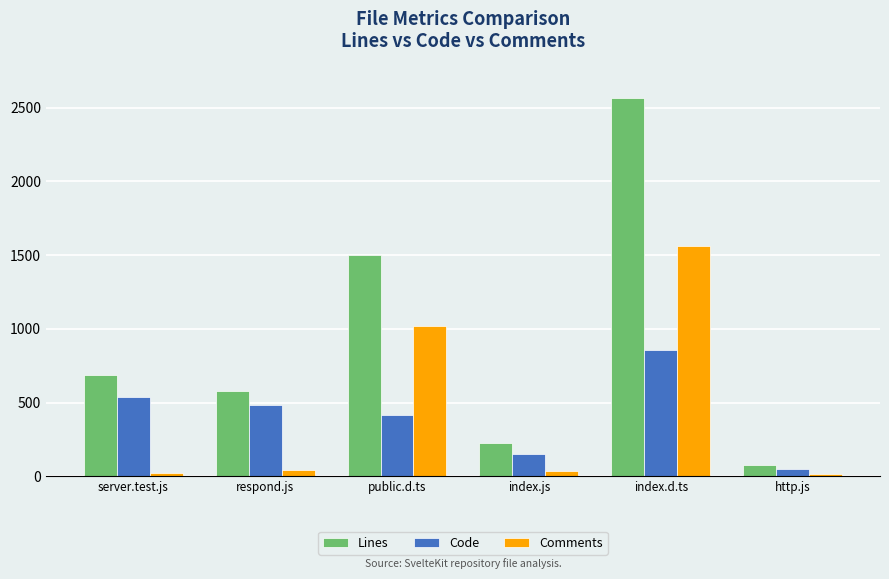

What is the difference between the Lines values at http.js and server.test.js?

605